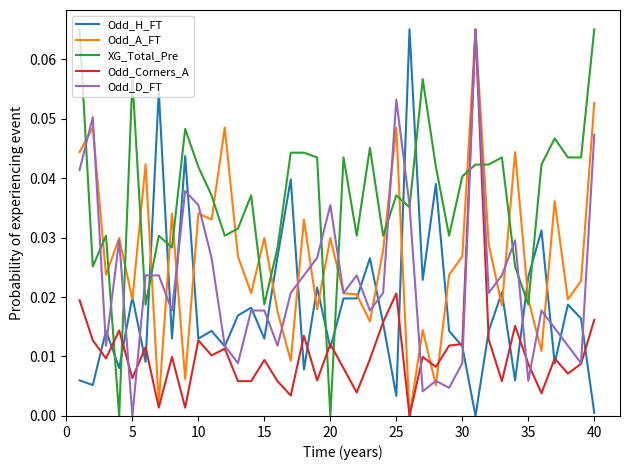

Which series has the largest total across all categories?

XG_Total_Pre